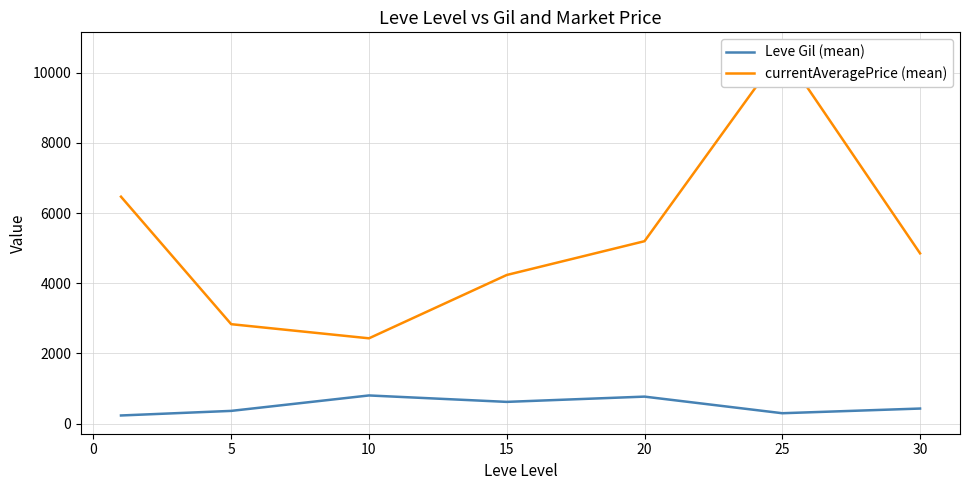

List the series in order of their overall mean, highest first.

currentAveragePrice (mean), Leve Gil (mean)